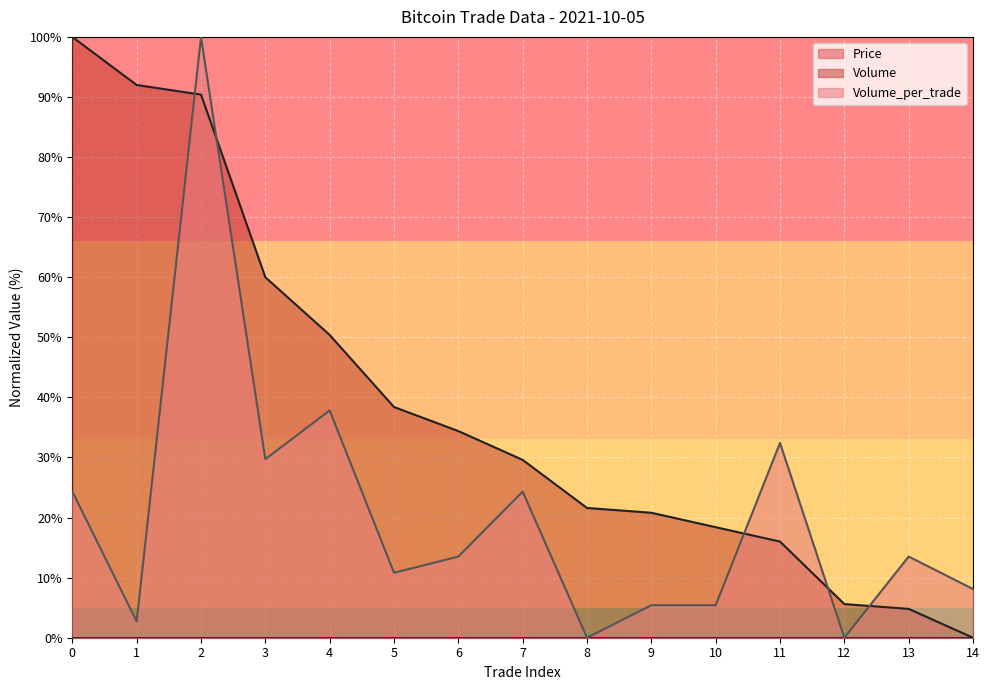

Where is the first local maximum for Volume_per_trade?

2